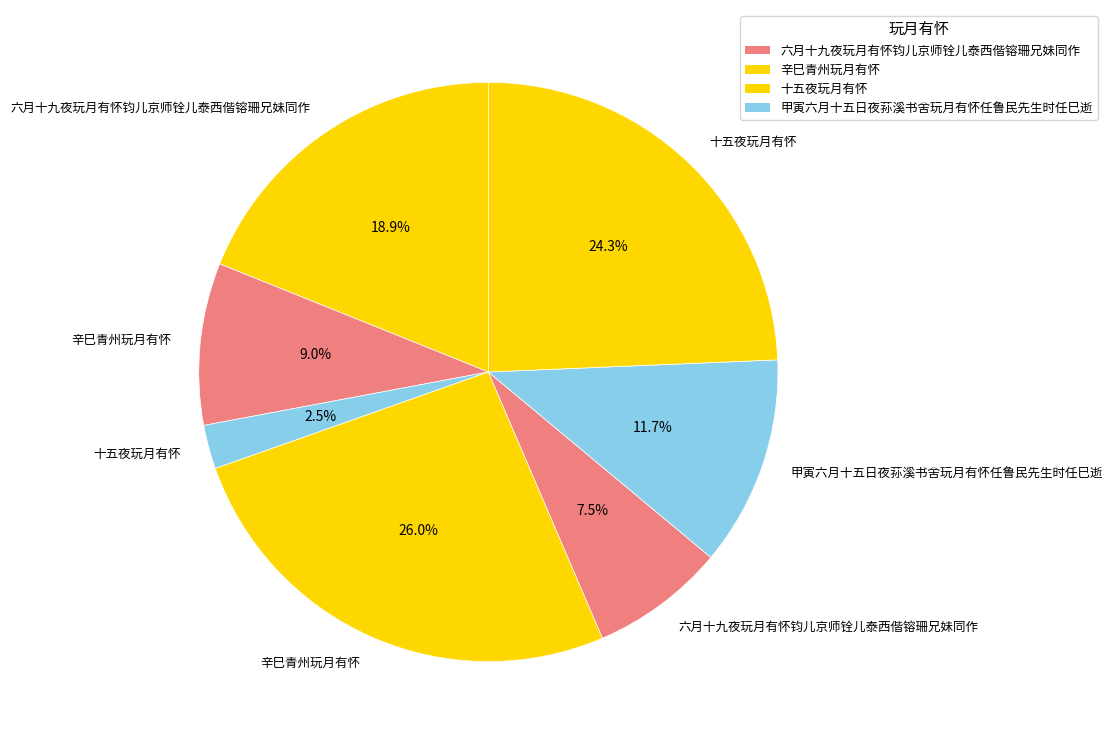

How many slices are in this pie chart?

7